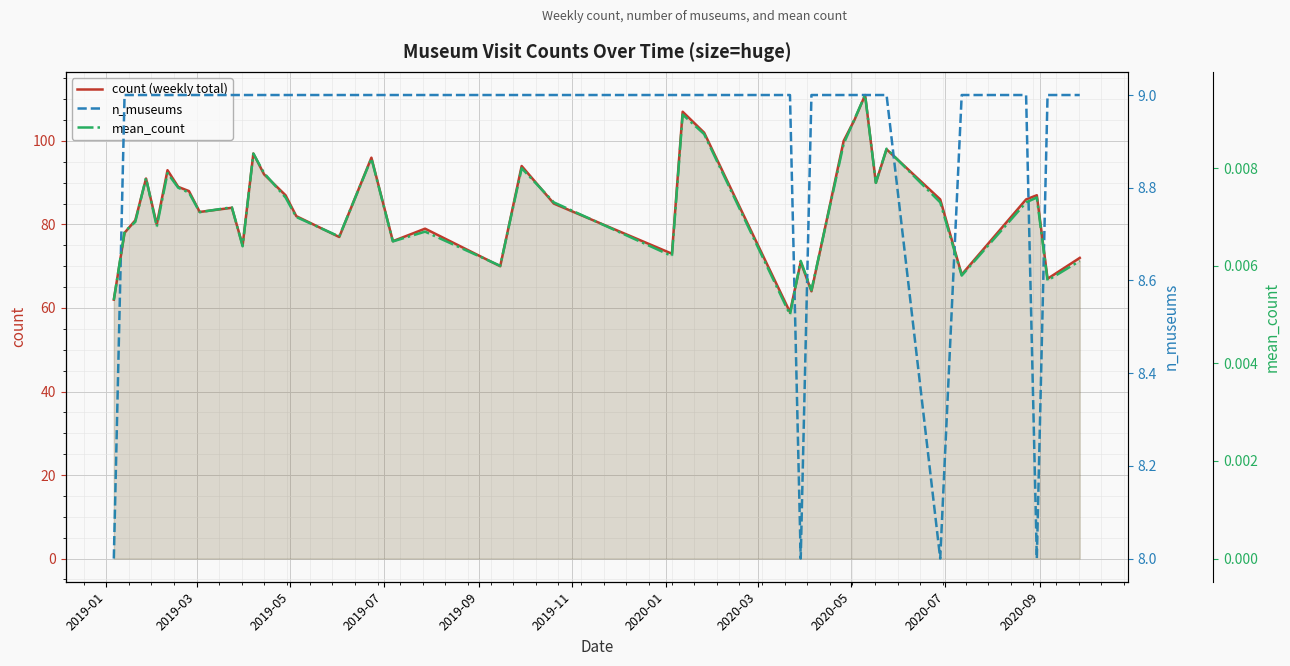

Rank the series by their maximum value, from lowest to highest.

mean_count, n_museums, count (weekly total)